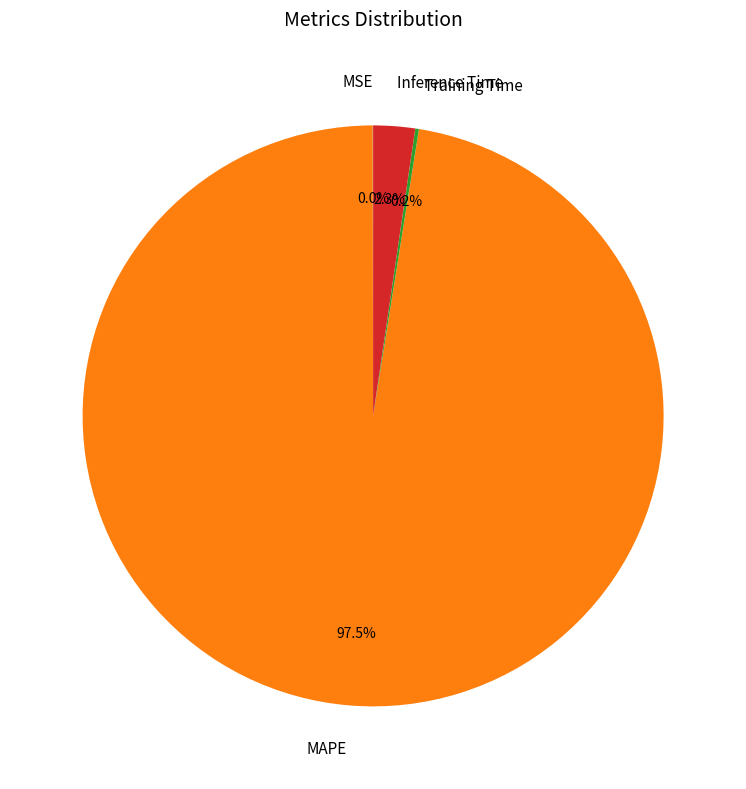

What is the largest slice in the pie chart?

MAPE